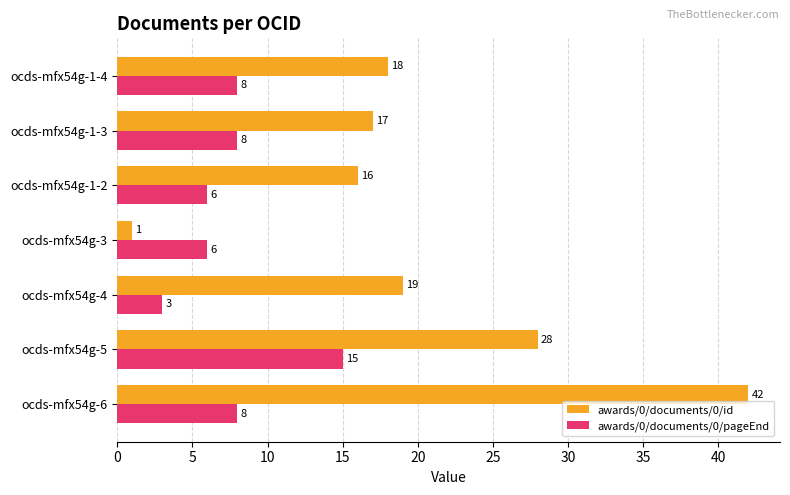

True or false: awards/0/documents/0/pageEnd has a value of 3 at ocds-mfx54g-4.

True